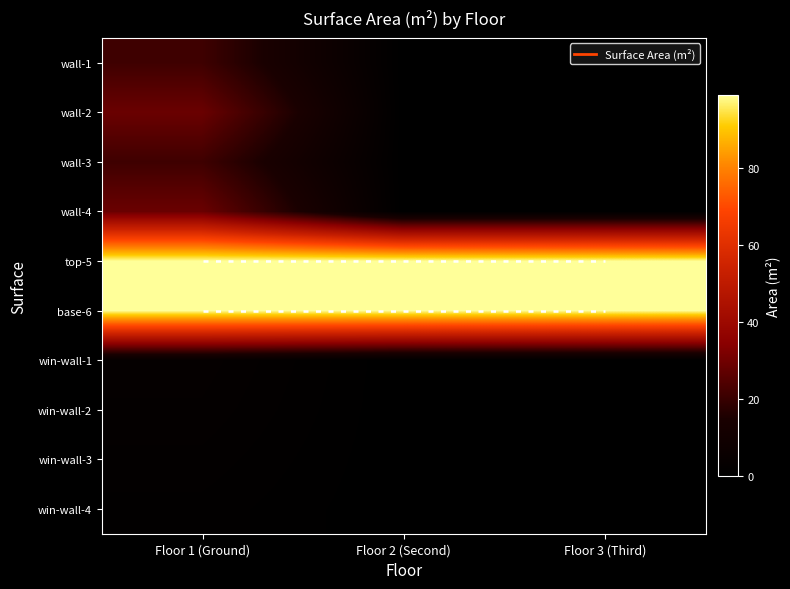

Which category has the lowest value across all series?

Floor 2 (Second)